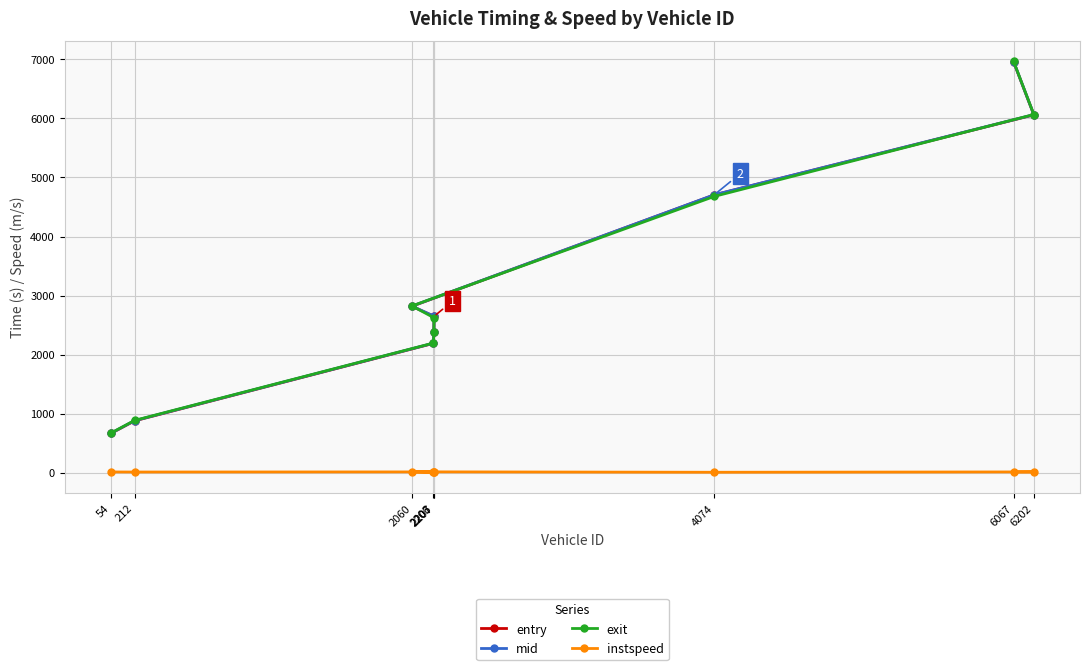

The instspeed series shows 7.6 at 2206. True or false?

False